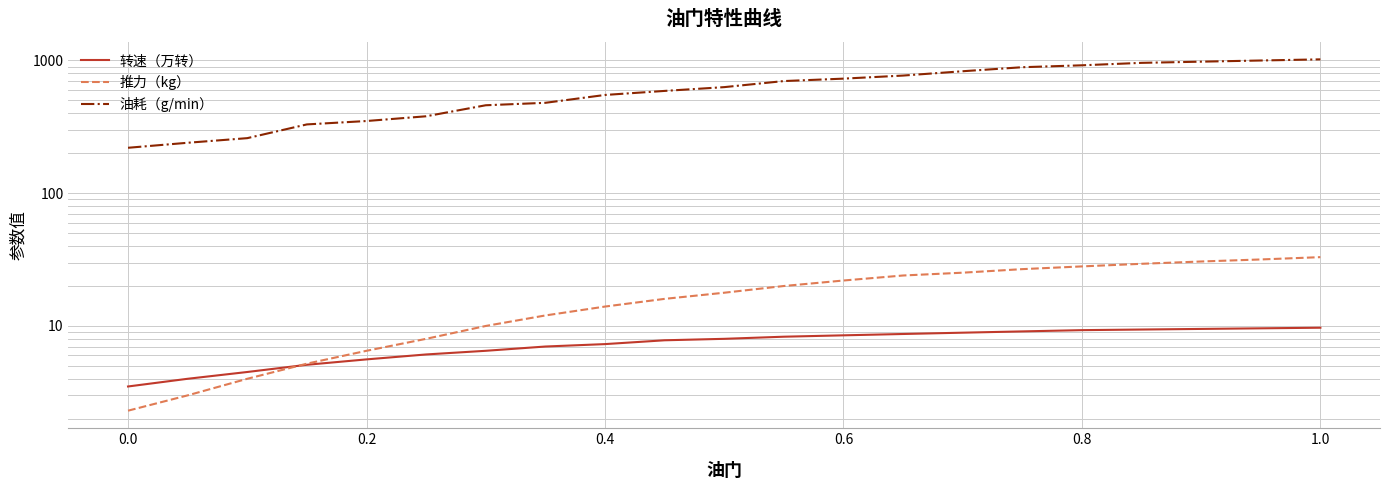

What is the smallest value displayed?

2.3